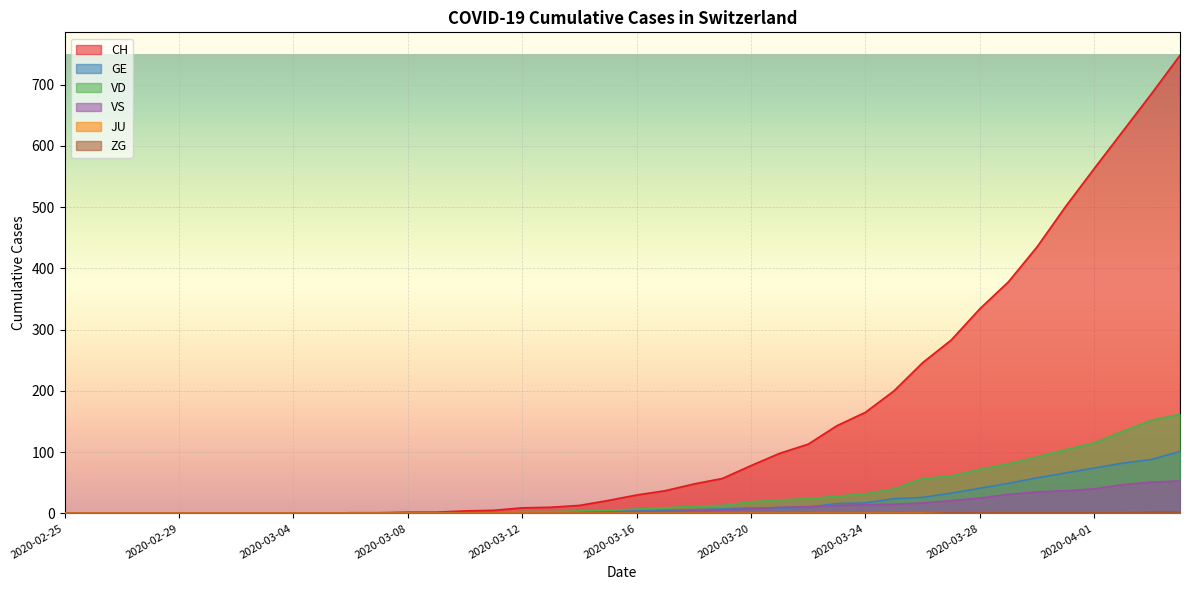

What is the label of the 2nd point from the right?

2020-04-03